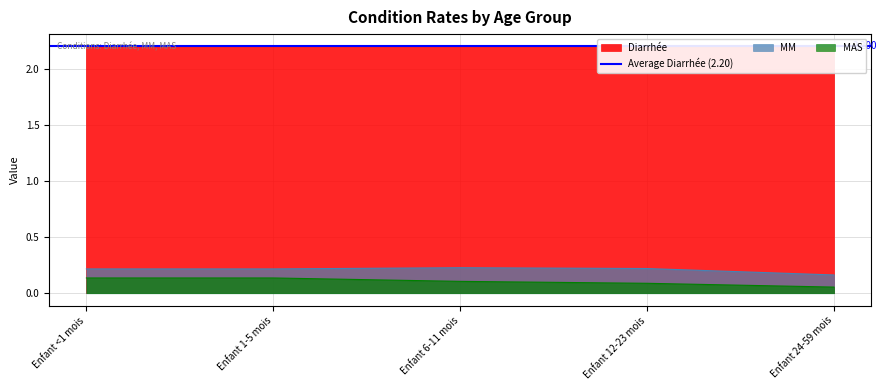

What is the value of the MAS point at the 4th from the left?

0.1